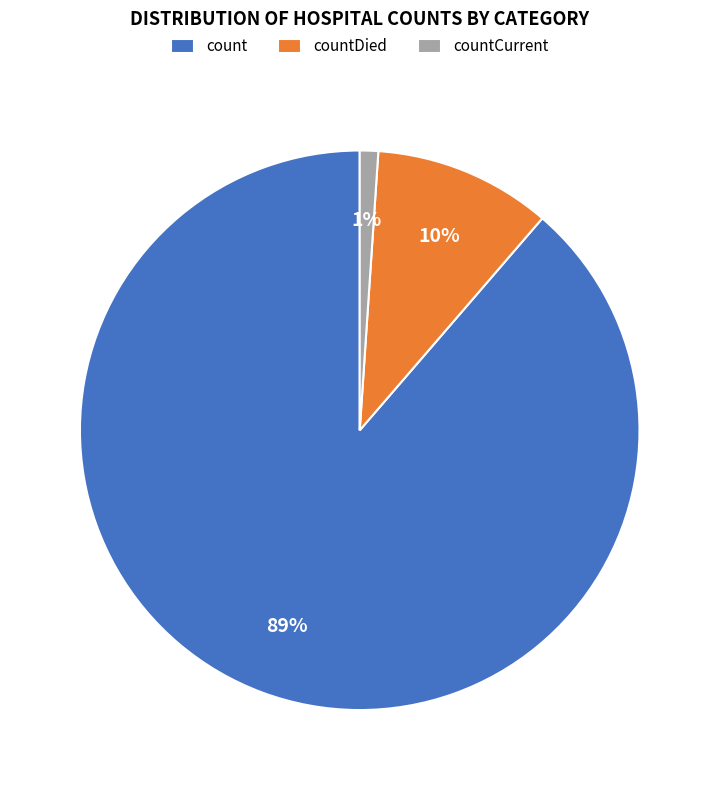

Which slice is the smallest?

countCurrent